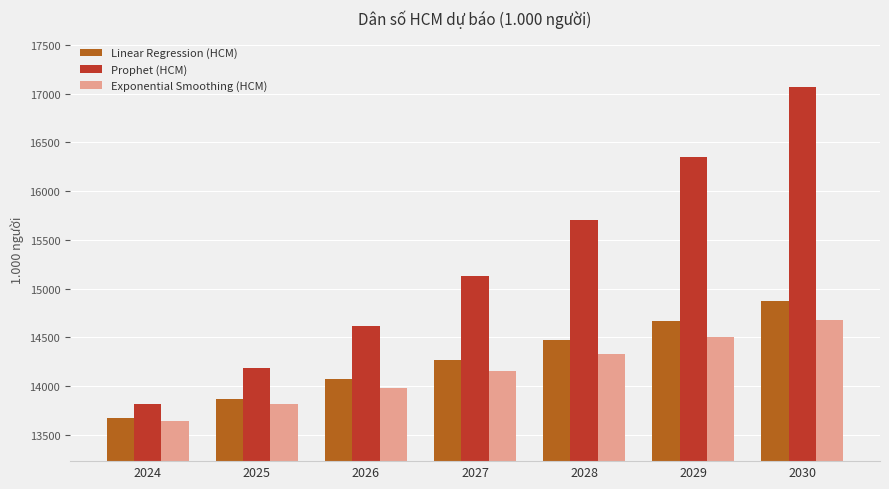

Which series has the widest spread of values?

Prophet (HCM)